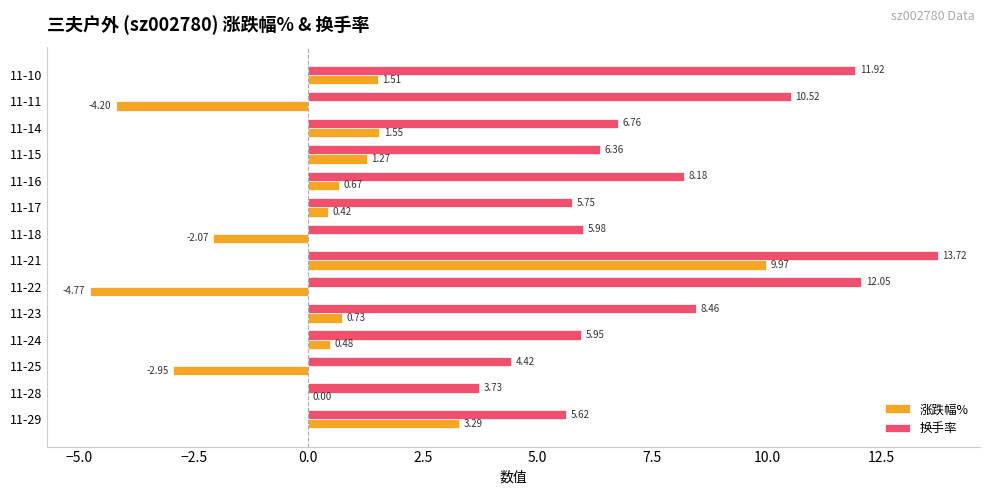

What is the sum of the 涨跌幅% values at 11-24 and 11-11?

-3.7